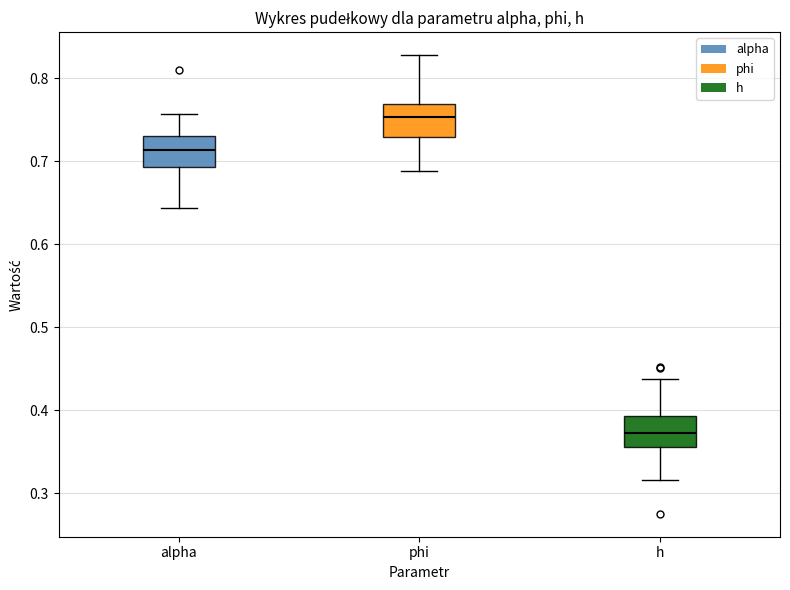

Which box's median line is the lowest?

h